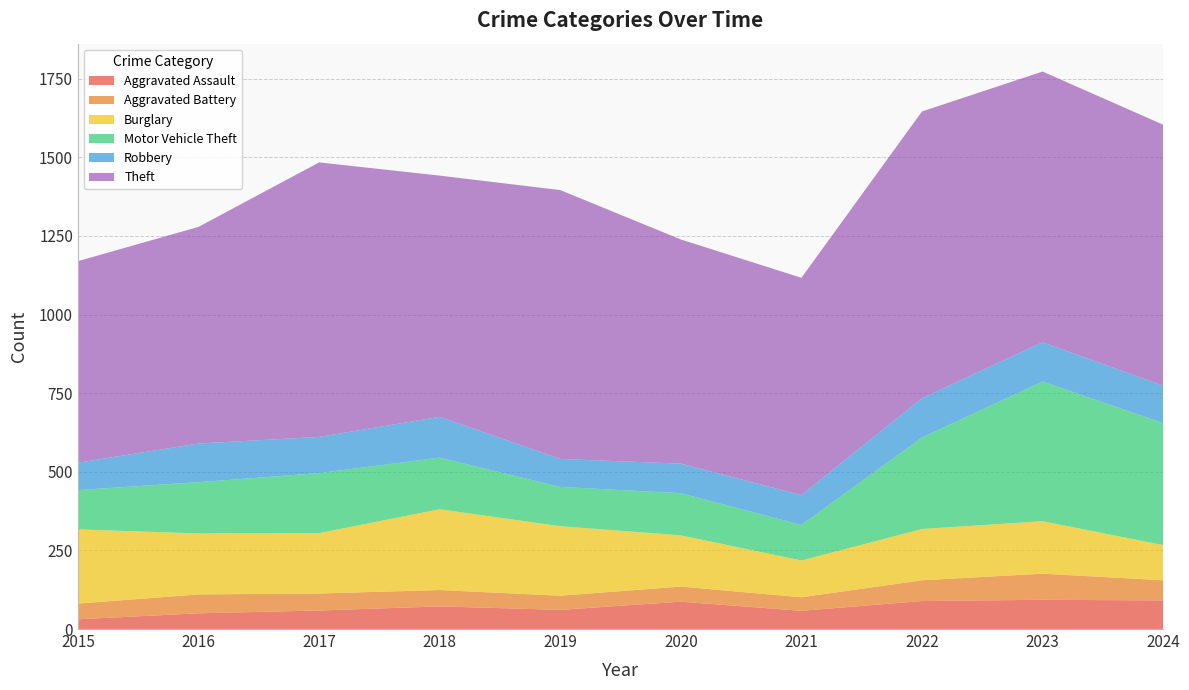

Reading left to right, list all the values displayed in this chart.

Aggravated Assault: 2015=31	2016=50	2017=59	2018=72	2019=61	2020=87	2021=58	2022=89	2023=93	2024=91
Aggravated Battery: 2015=50	2016=60	2017=54	2018=52	2019=45	2020=48	2021=43	2022=66	2023=83	2024=64
Burglary: 2015=236	2016=194	2017=192	2018=257	2019=221	2020=163	2021=117	2022=163	2023=167	2024=112
Motor Vehicle Theft: 2015=125	2016=163	2017=191	2018=164	2019=125	2020=134	2021=113	2022=291	2023=444	2024=388
Robbery: 2015=87	2016=123	2017=115	2018=130	2019=89	2020=94	2021=95	2022=125	2023=125	2024=119
Theft: 2015=641	2016=689	2017=873	2018=767	2019=855	2020=713	2021=691	2022=912	2023=861	2024=830